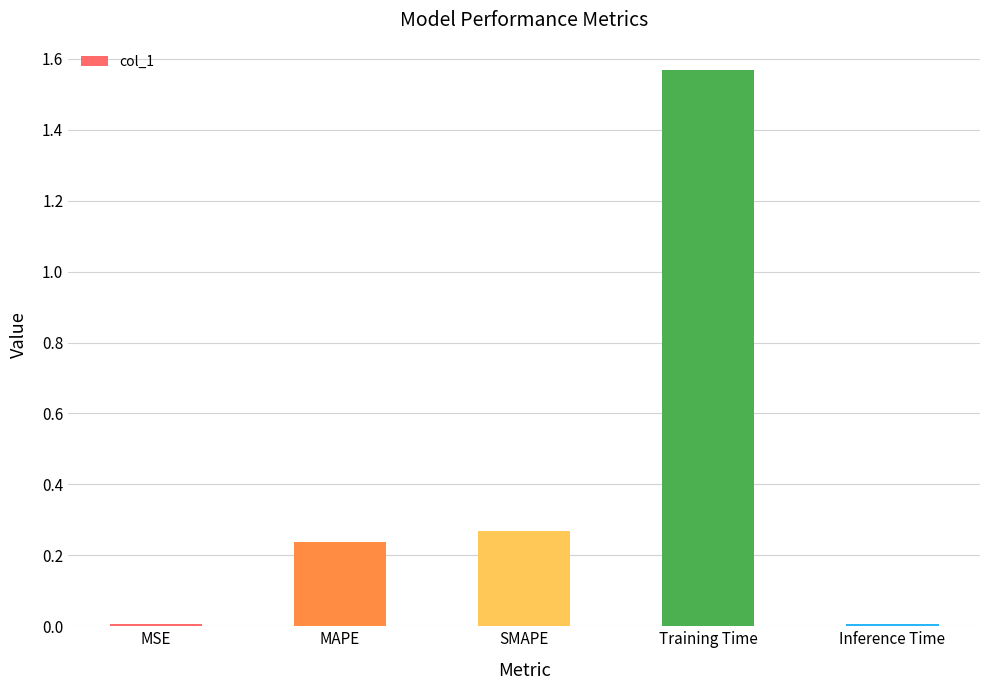

At which category does the chart reach its peak across all series?

Training Time